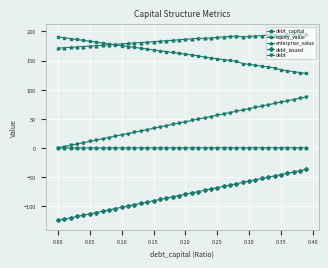

Which series has the largest total across all categories?

enterprise_value